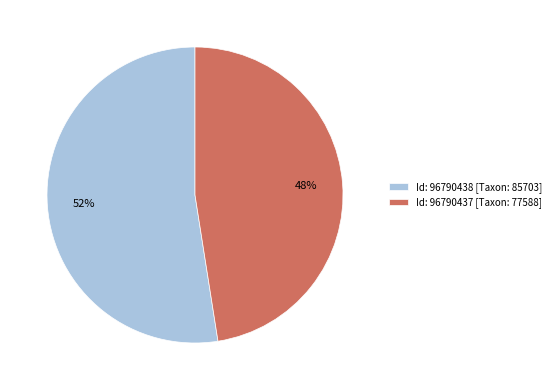

Which category has the smallest portion of the pie?

Id: 96790437 [Taxon: 77588]